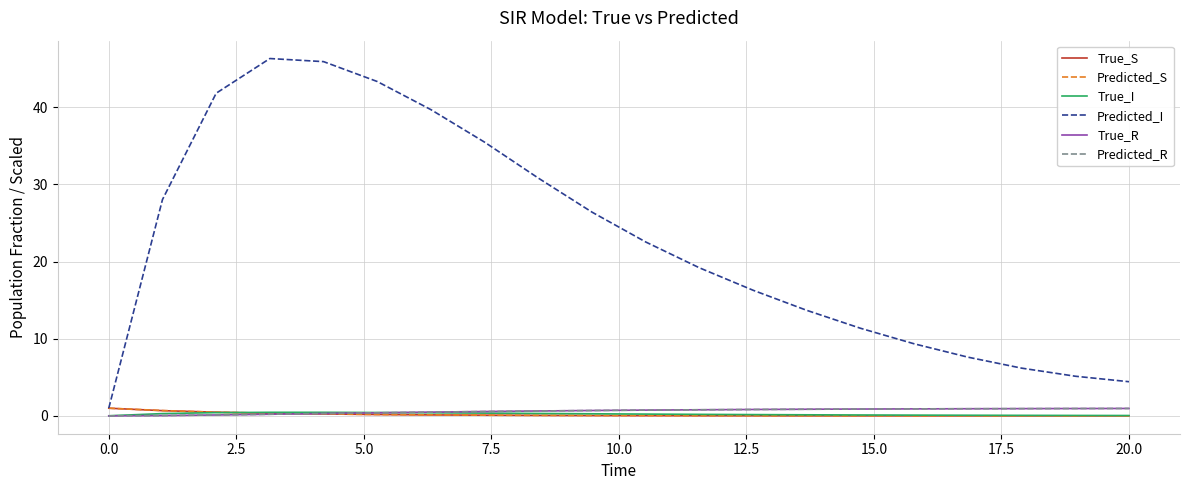

At how many categories does at least one series exceed 15?

12